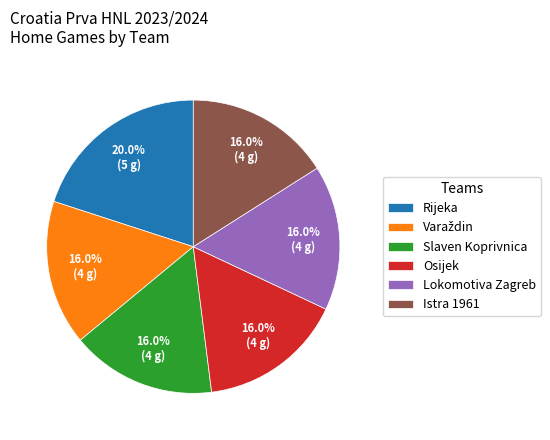

Which category has the biggest portion of the pie?

Rijeka